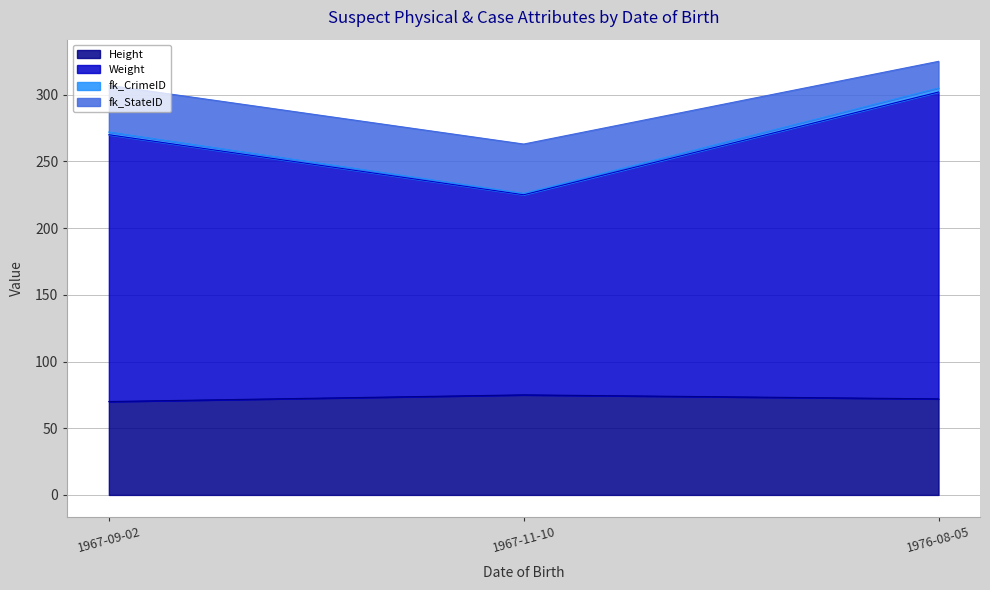

What is the sum of all Height values?

217